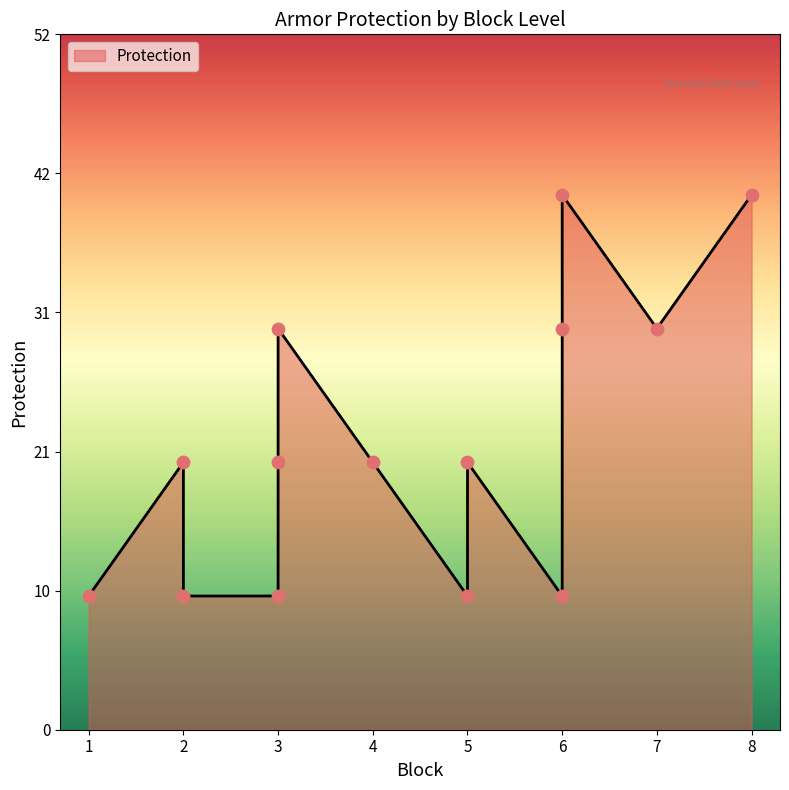

What is the ratio of the value at 8 to the value at 7?

1.3